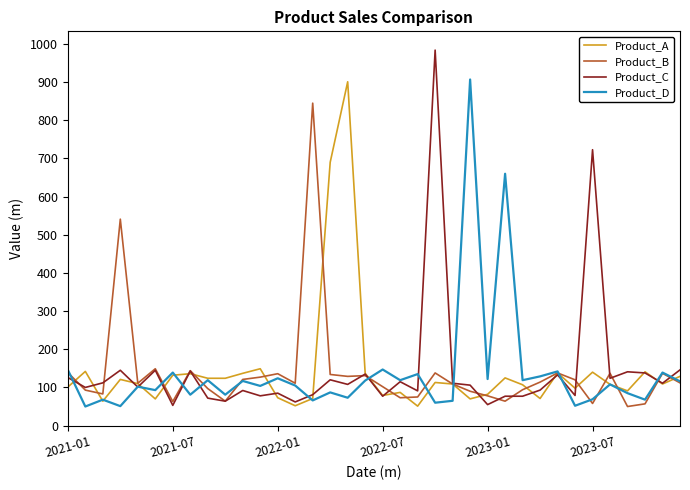

What is the minimum value for Product_C?

53